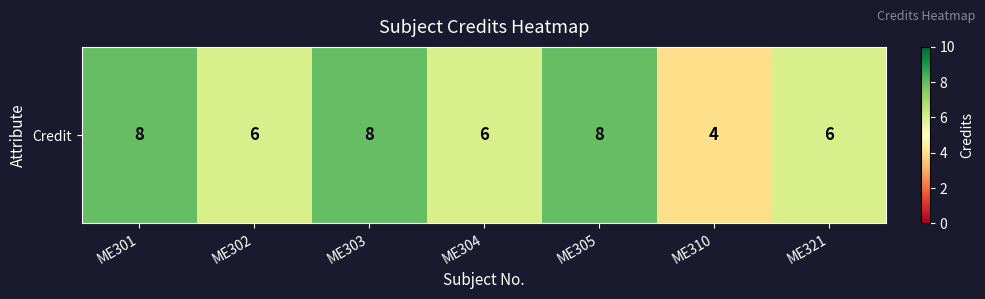

Where is the data nearest to the value 6?

ME302